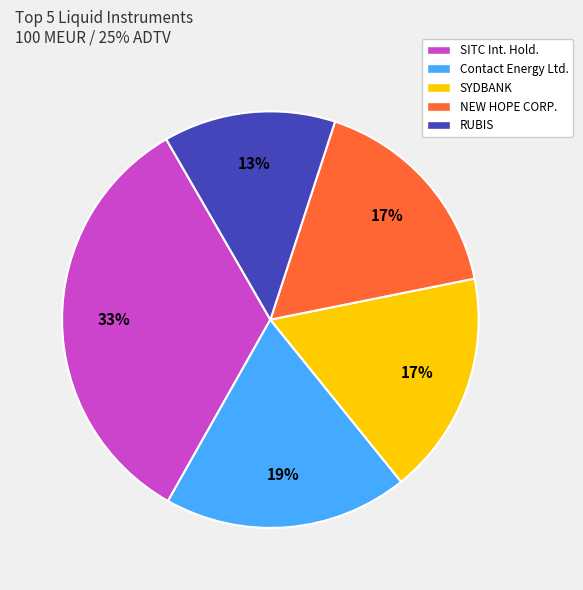

Is it true that SYDBANK is 23% of the pie?

False